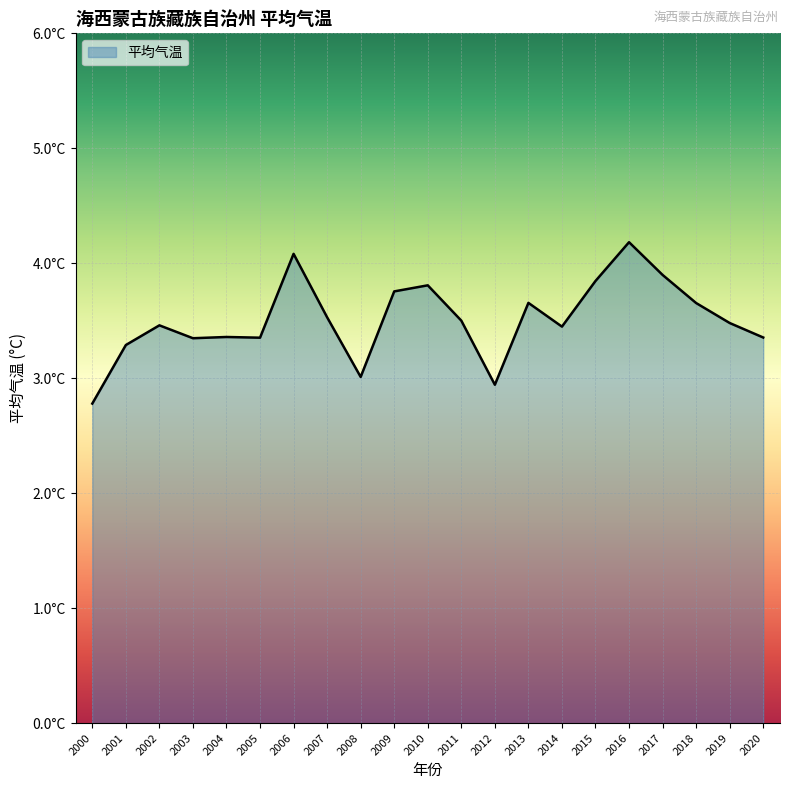

True or false: there are more than 0 points higher than both neighbors.

True